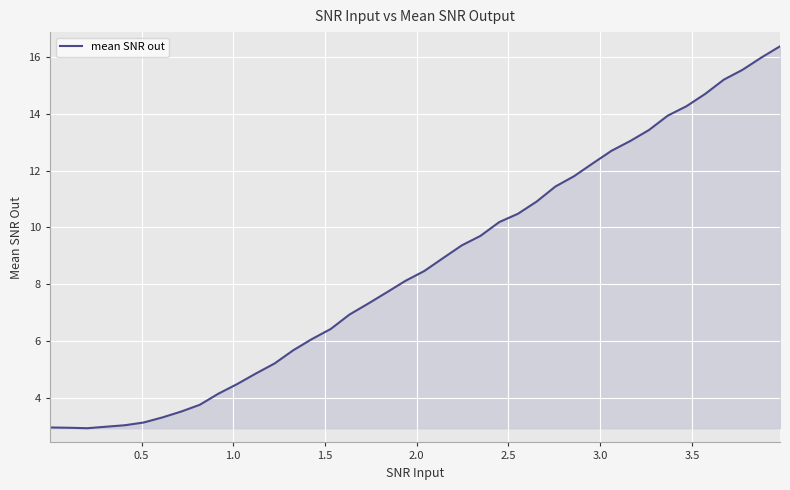

What is the difference between the maximum and minimum values?

13.4